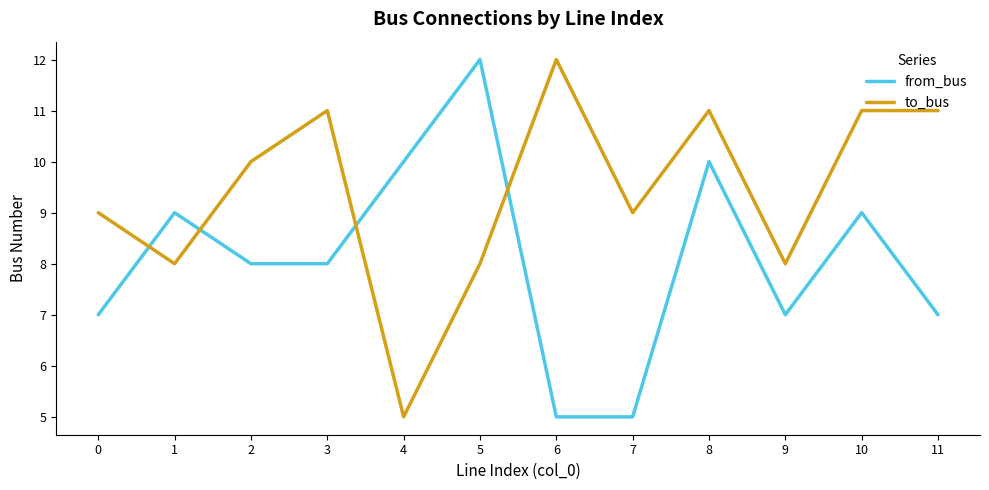

Which series changed the most between 3 and 11?

from_bus